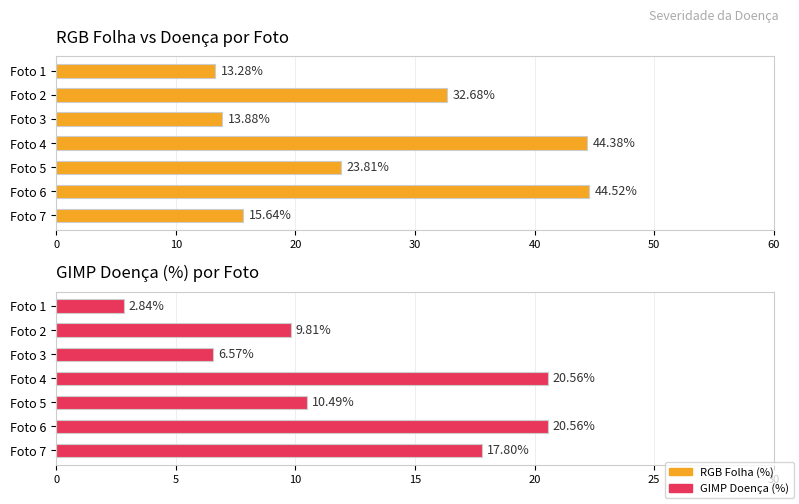

What is the difference between the maximum and second lowest values in the RGB Folha (%) series?

30.6